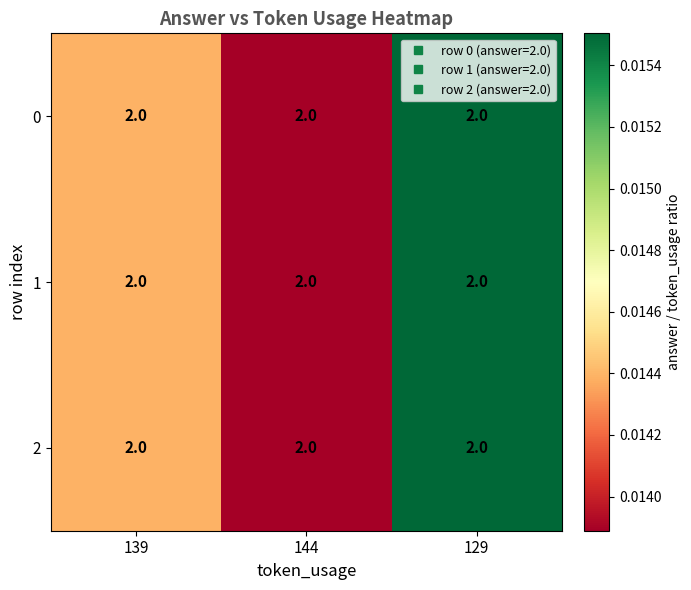

The value of 2 at 144 is 0.0. True or false?

False